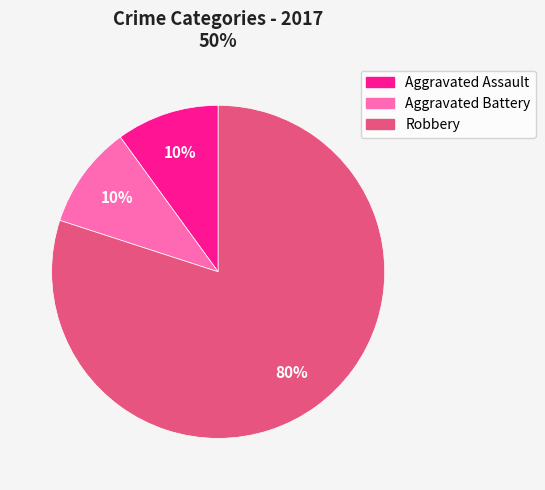

Is there any slice that represents more than half of the pie?

Yes